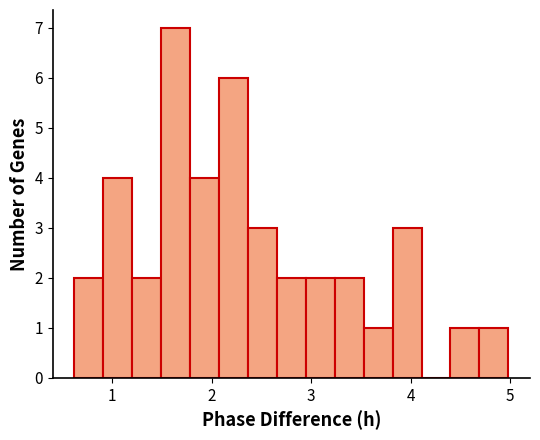

Around what value on the x-axis is the tallest bar? Give the approximate position of its centre, as read against the axis.

1.6